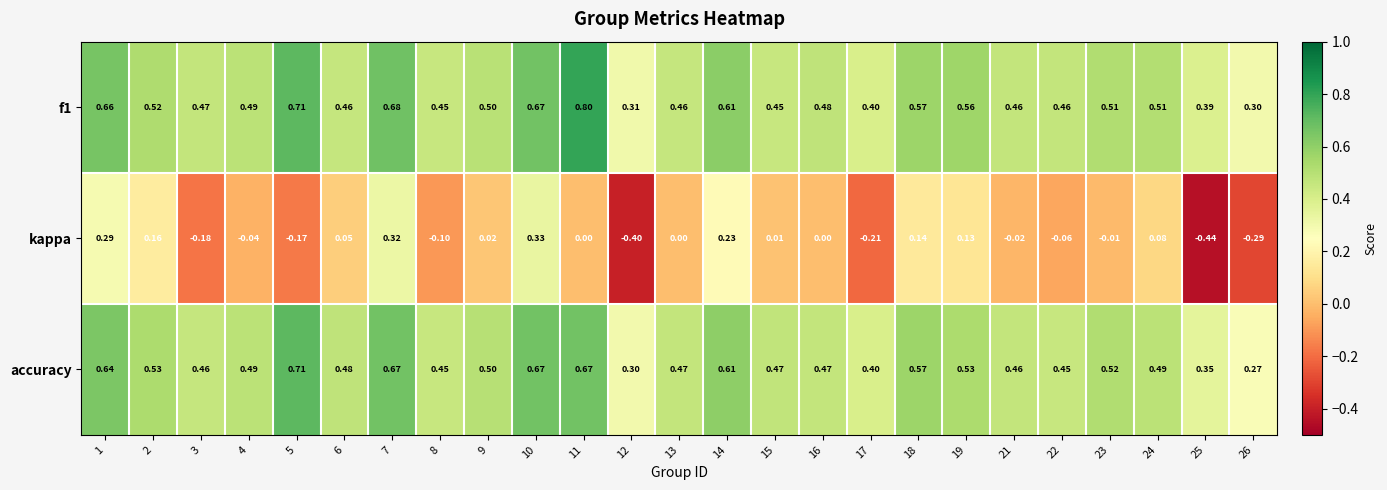

How many negative values does the kappa series have?

11